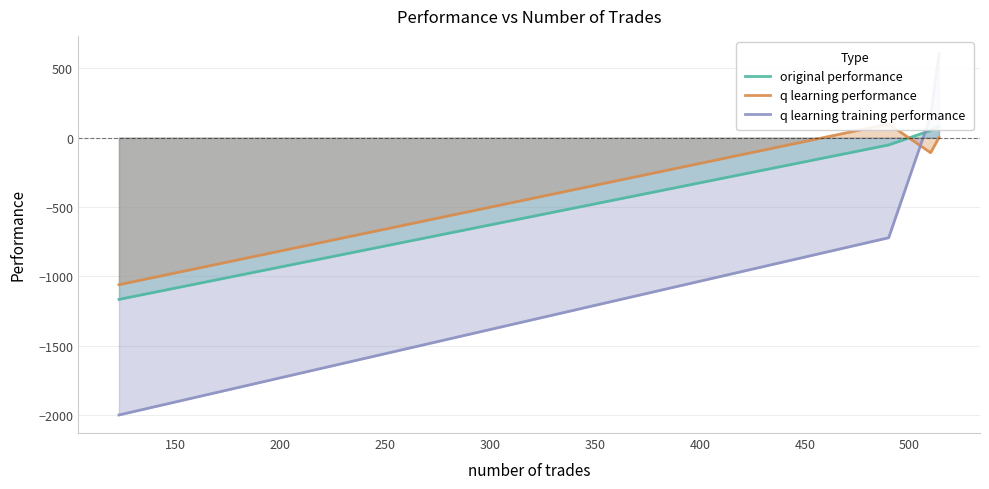

What is the difference between the maximum and minimum values in the q learning training performance series?

2604.4